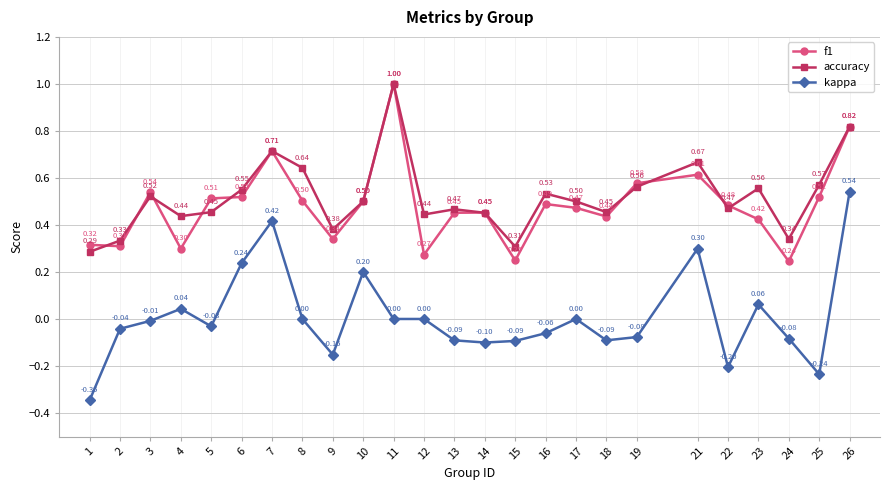

True or false: accuracy and kappa intersect in this chart.

False